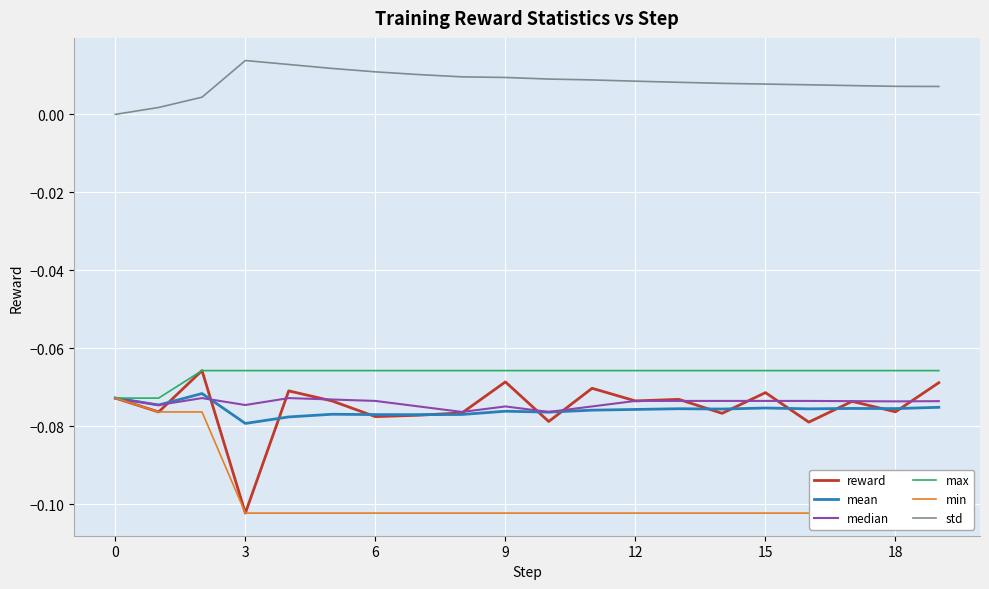

True or false: max has more than 0 interior local peaks.

False